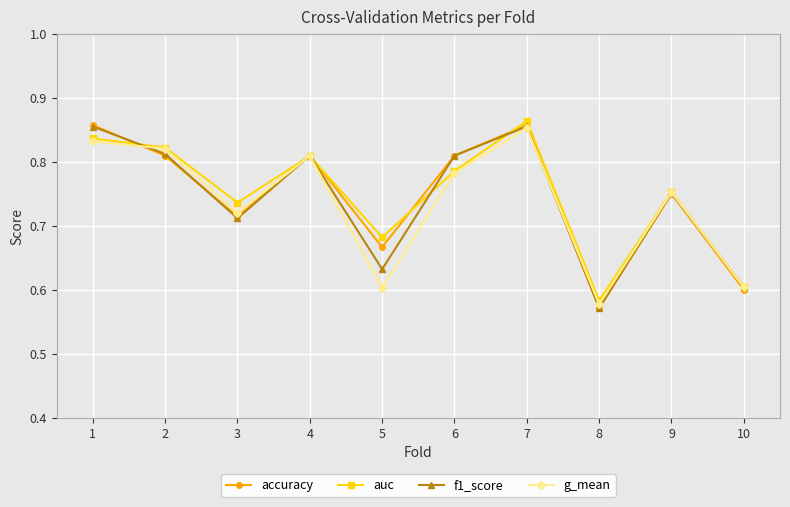

The f1_score series shows 1.3 at 2. True or false?

False